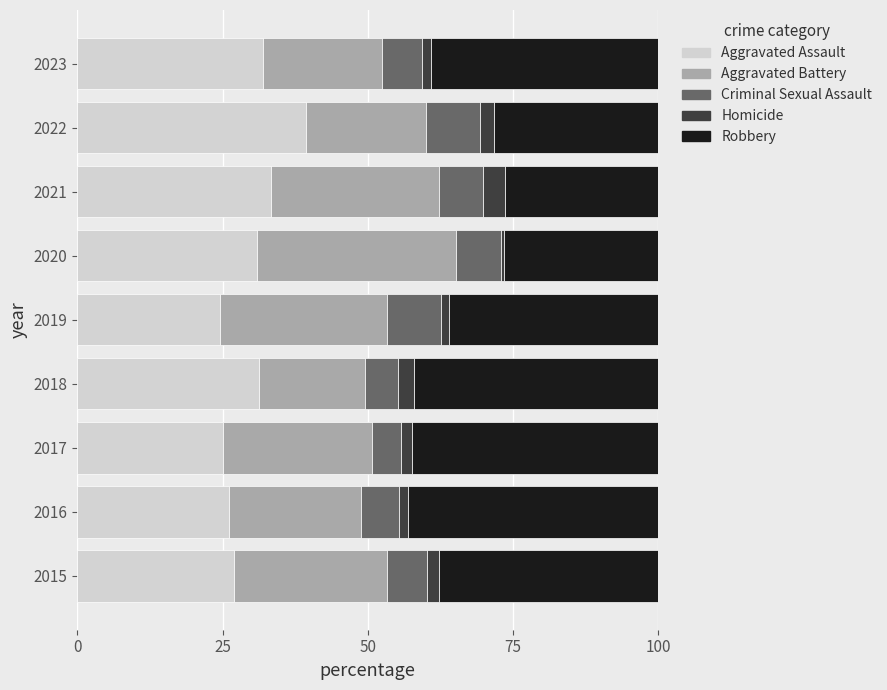

Which category has the highest value in the Aggravated Assault series?

2022